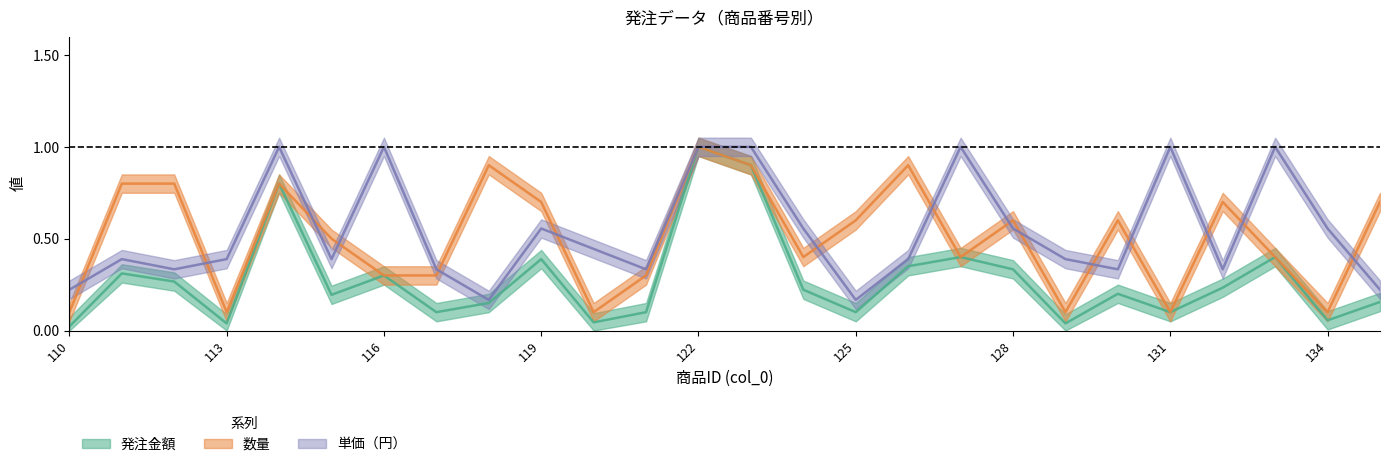

True or false: 数量 has more than 1 points higher than both neighbors.

True